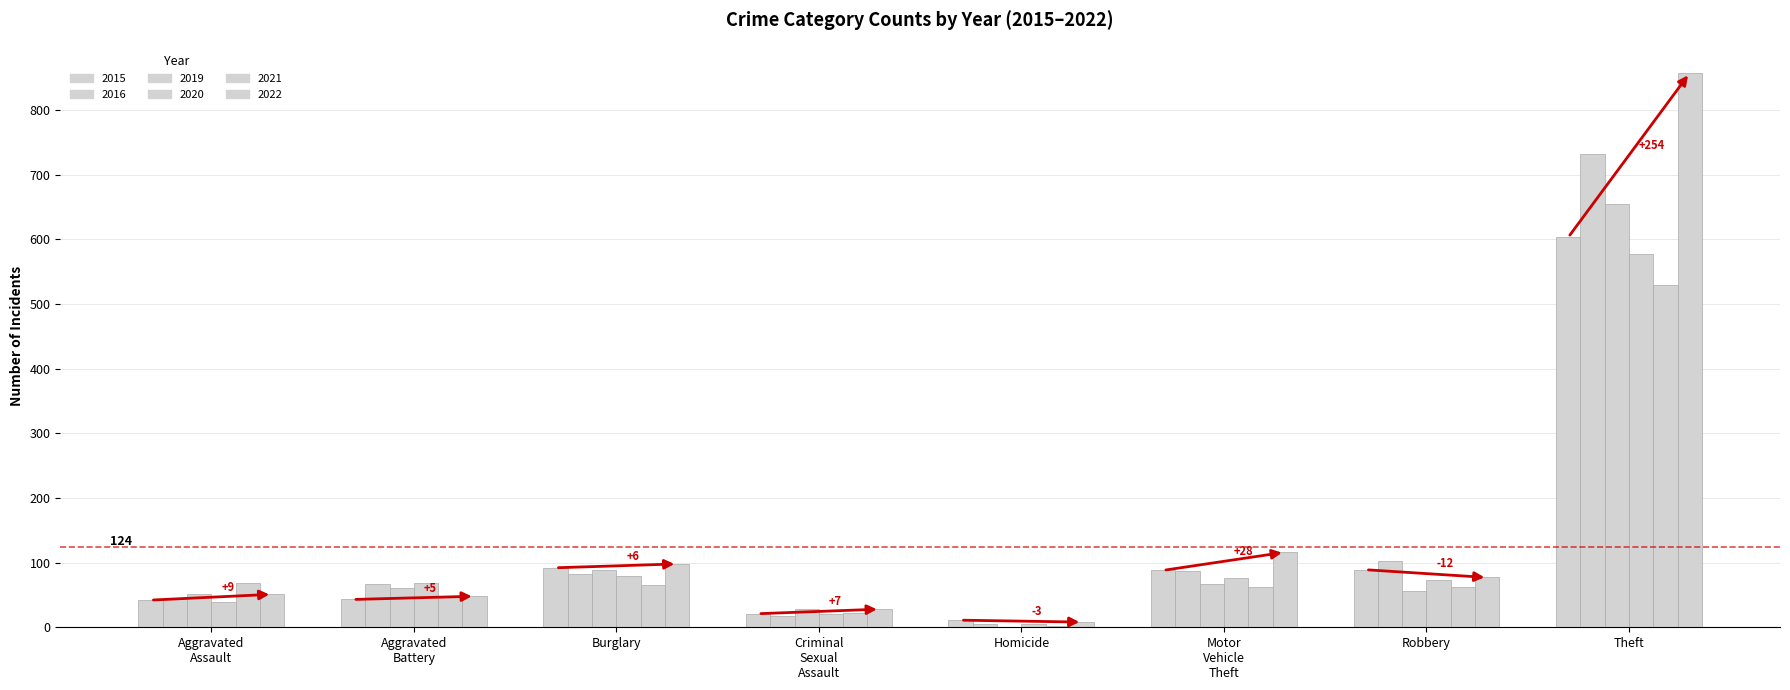

Reading left to right, extract all data points from this chart.

2015: 42	43	92	21	11	88	89	603
2016: 43	67	83	18	5	87	102	732
2019: 51	60	88	29	0	67	56	655
2020: 39	69	79	21	5	76	73	577
2021: 68	49	66	22	2	63	62	529
2022: 51	48	98	28	8	116	77	857